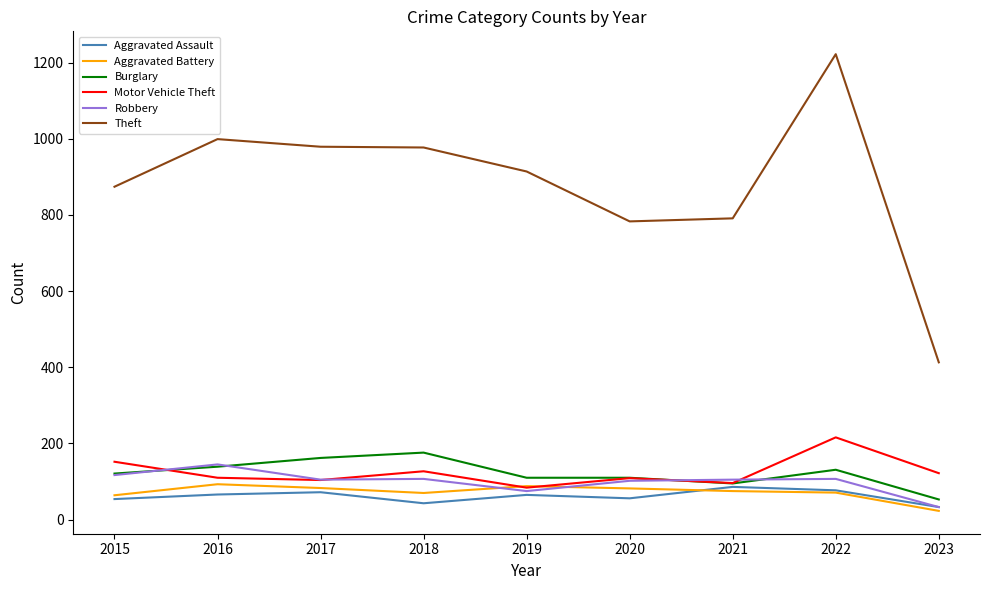

What is the maximum value shown in the chart?

1222